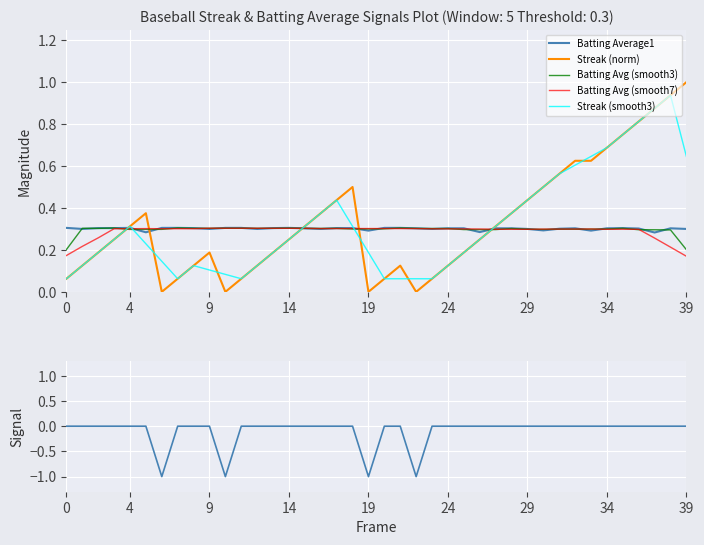

The value of Streak (norm) at 32 is 1.0. True or false?

False